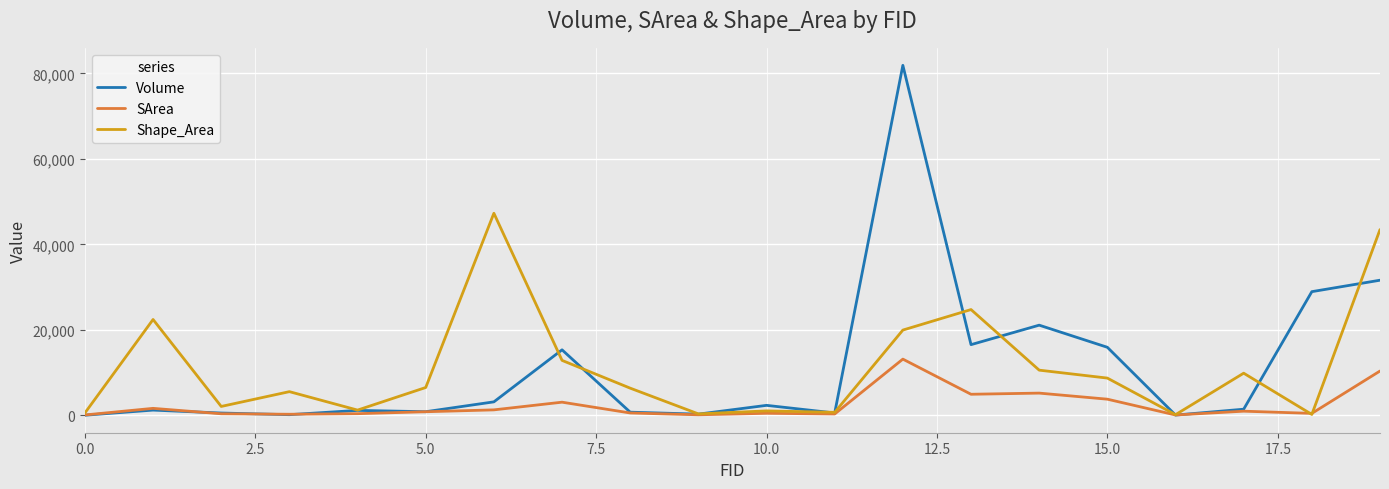

List the series in order of their peak value, lowest first.

SArea, Shape_Area, Volume